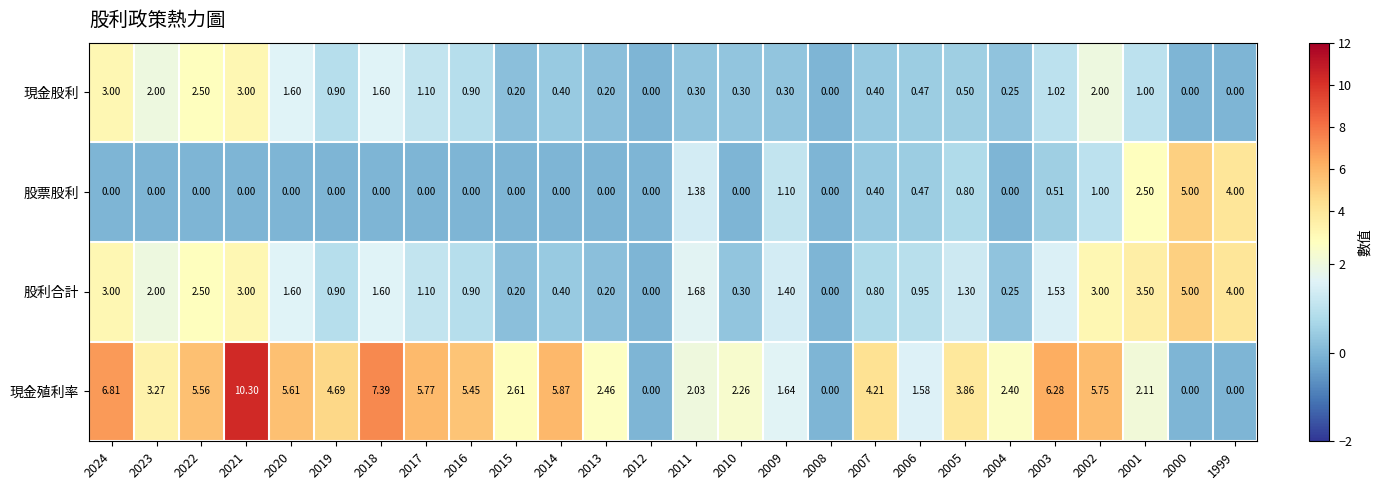

Which series has the largest total across all categories?

現金殖利率